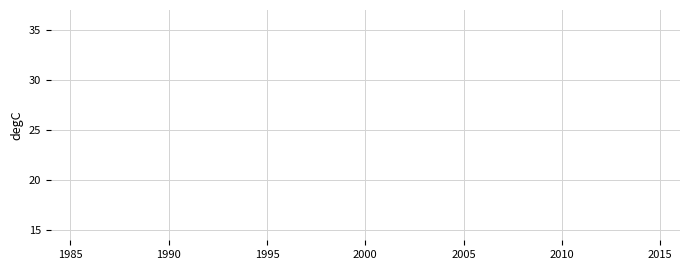

The d-210.0 series shows 41.7 at 21. True or false?

False